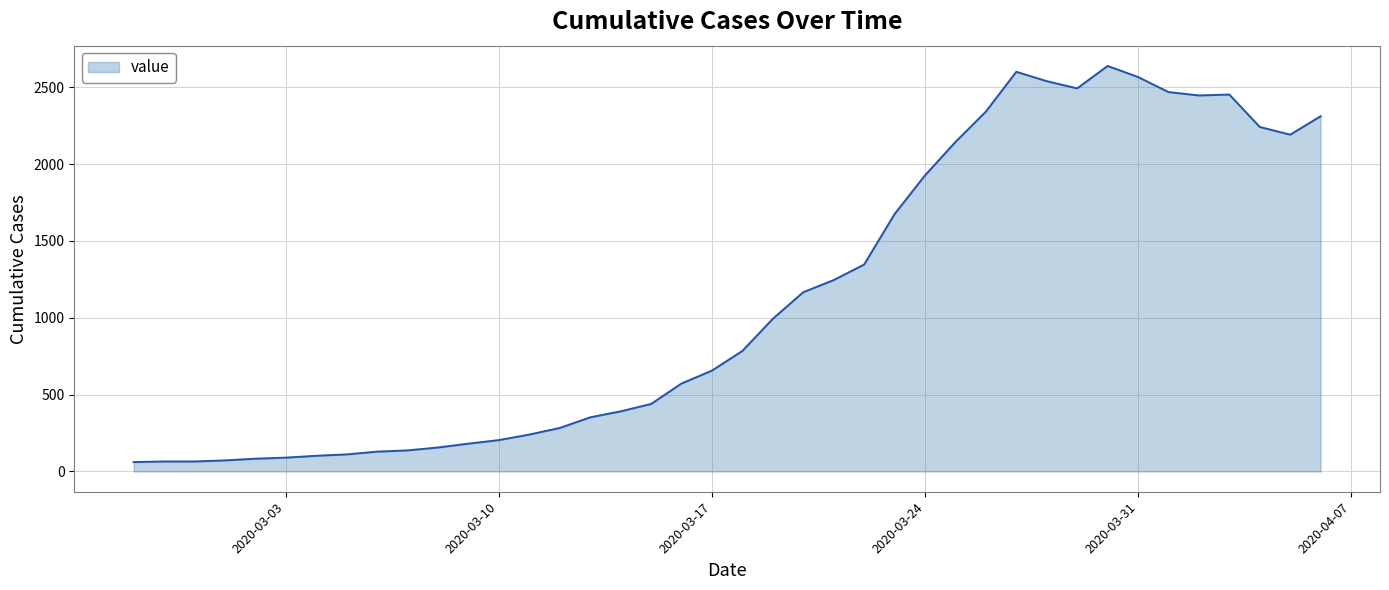

How many lines are shown in the chart?

1